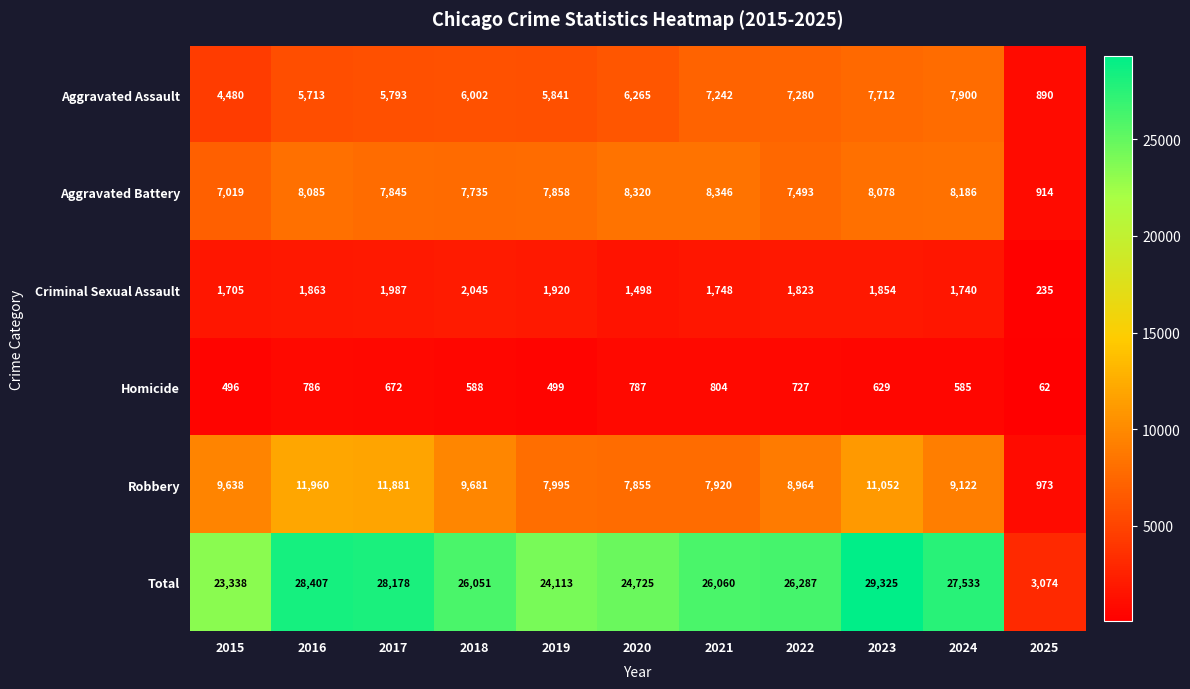

Read the Robbery value at 2022, to the nearest 100.

9000